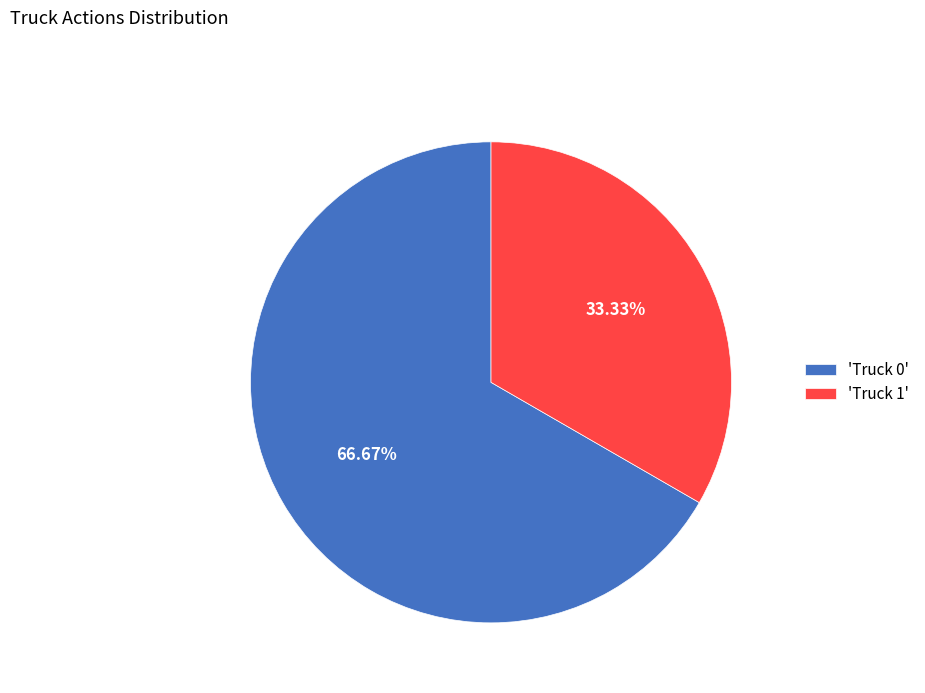

Between 'Truck 0' and 'Truck 1', which is larger?

'Truck 0'